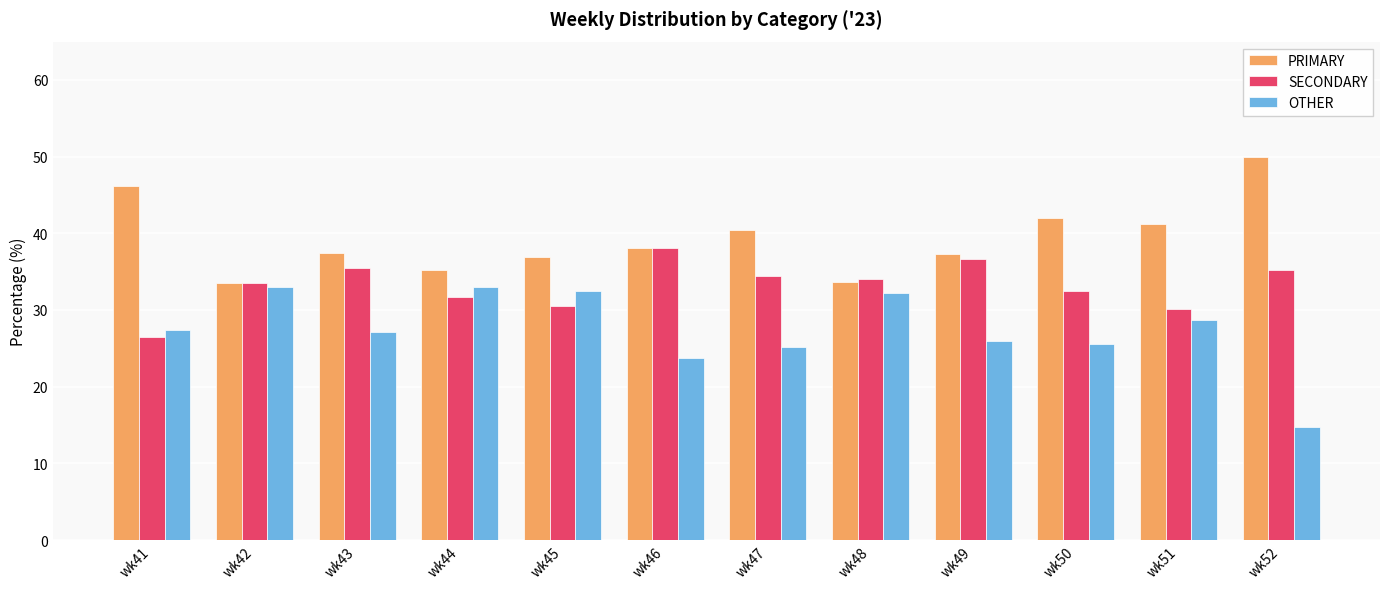

What is the difference between the maximum and minimum values in the PRIMARY series?

16.5